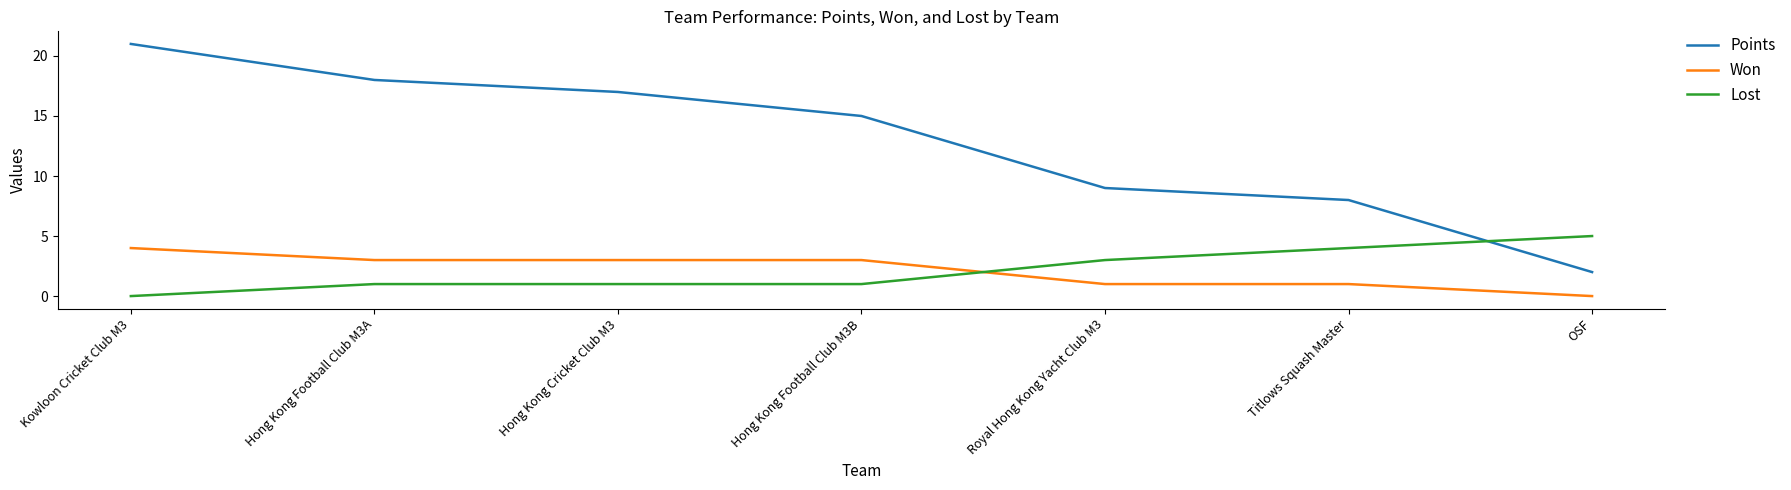

What is the difference between the highest and lowest values at Titlows Squash Master?

7